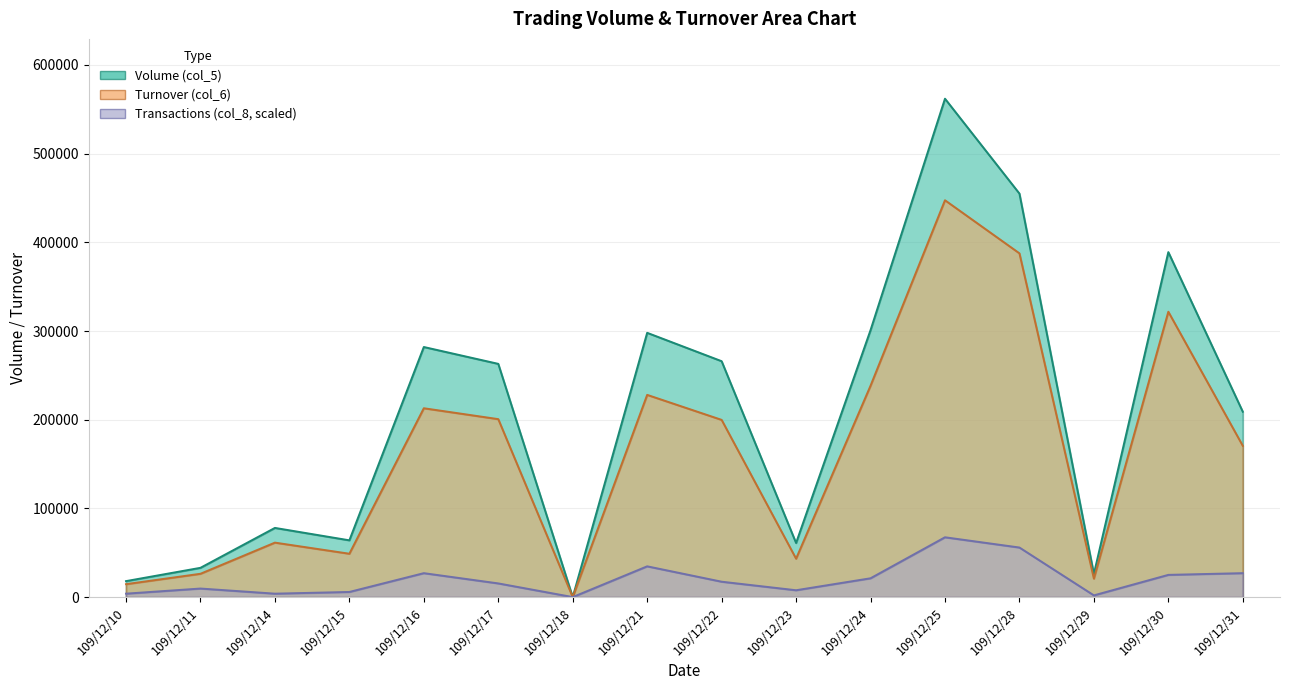

At which category does Turnover (col_6) reach its first local peak?

109/12/14